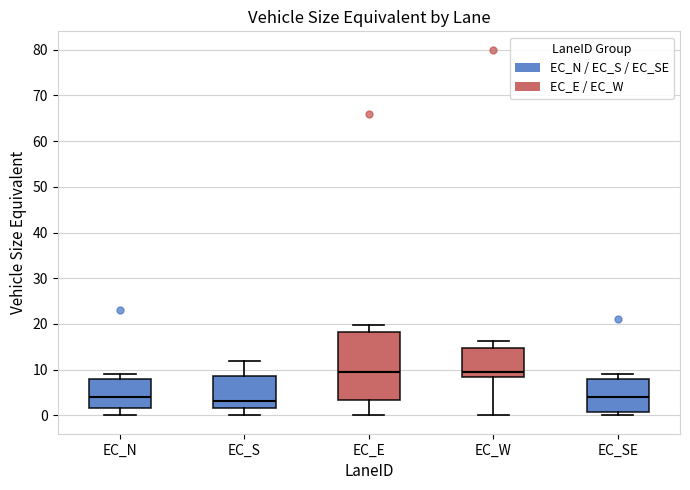

Reading left to right, transcribe this box plot: for each box, give where its median line is, the range the box spans, and where its two whiskers end, as read against the y-axis. The values are not printed on the chart, so give them approximately, as read against the axis.

EC_N: median 4, box 2 to 8, whiskers 0 to 9
EC_S: median 3, box 2 to 9, whiskers 0 to 12
EC_E: median 9, box 3 to 18, whiskers 0 to 20
EC_W: median 10, box 8 to 15, whiskers 0 to 16
EC_SE: median 4, box 1 to 8, whiskers 0 to 9